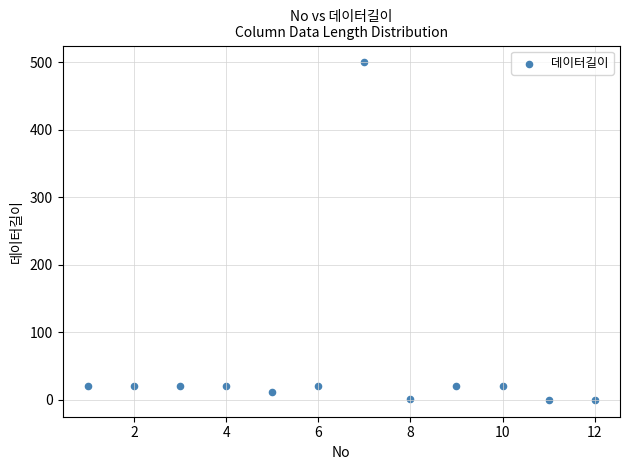

What is the average X value?

6